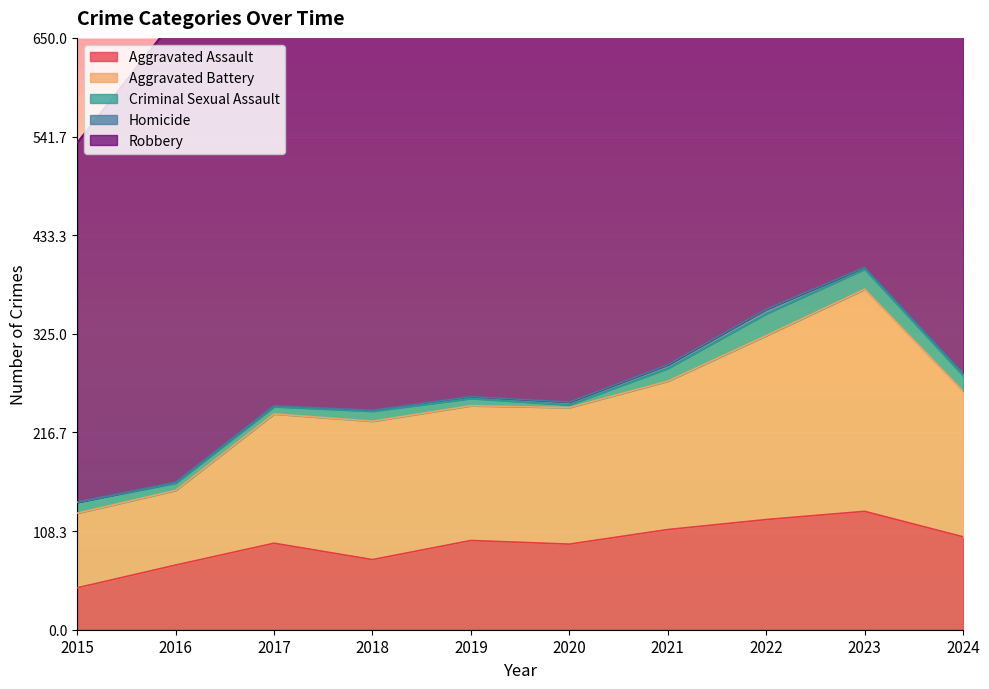

What are all the series names shown in the legend?

Aggravated Assault, Aggravated Battery, Criminal Sexual Assault, Homicide, Robbery